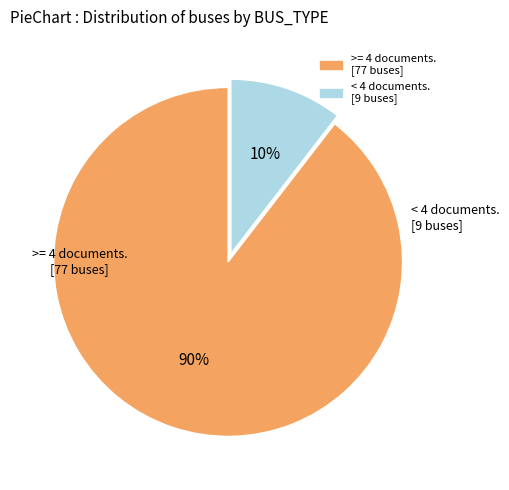

To the nearest percent, what is the average slice percentage?

50%